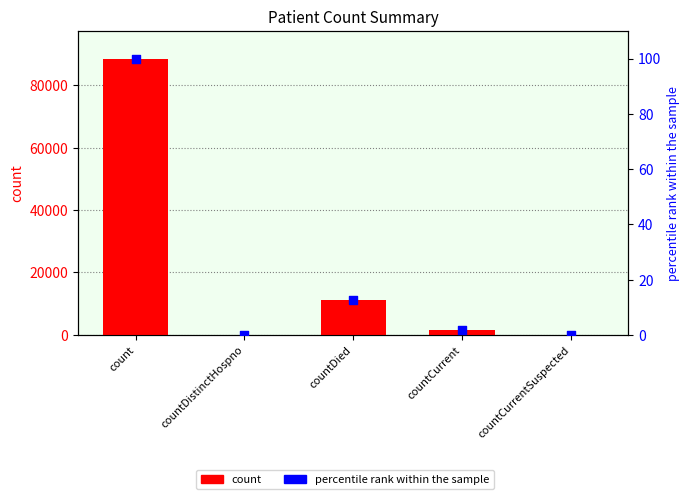

What are all the series names shown in the legend?

count, percentile rank within the sample